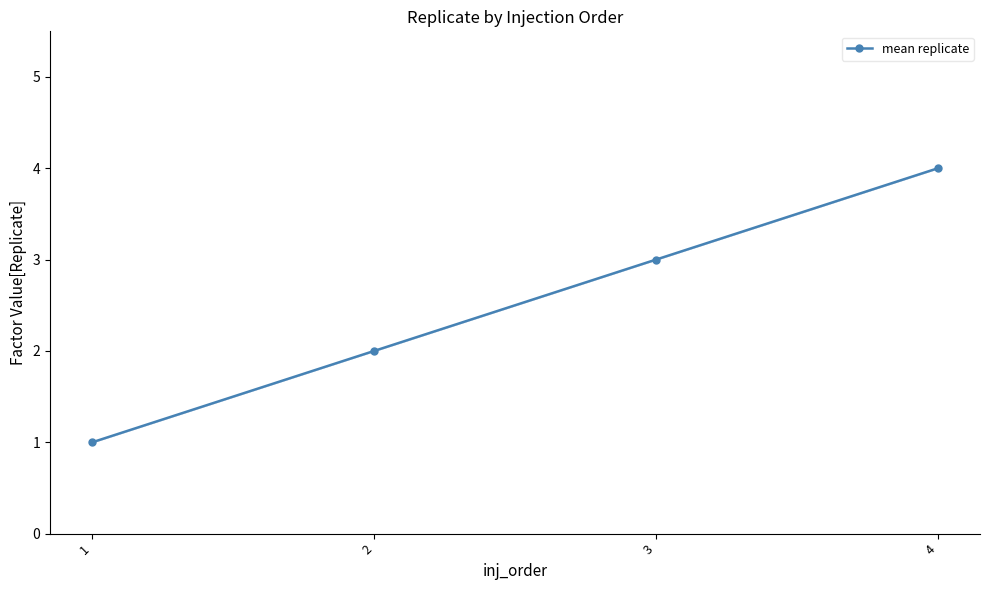

True or false: the data has more than 0 interior local peaks.

False